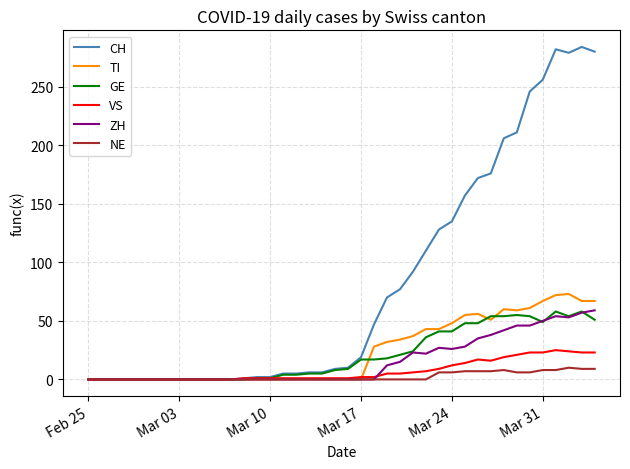

Which series has the largest range (max minus min)?

CH